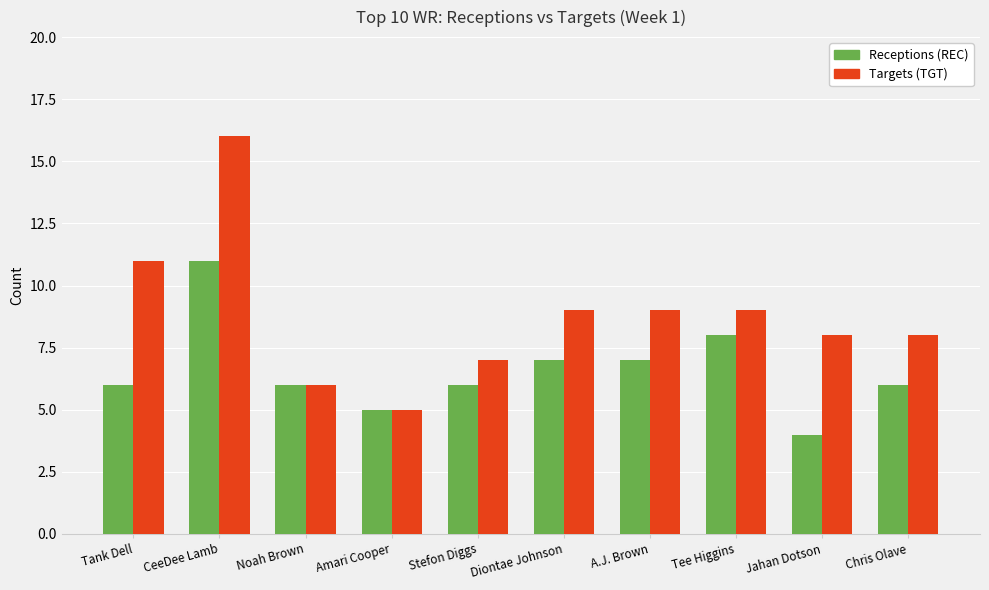

What is the approximate value of Targets (TGT) at Tank Dell?

11